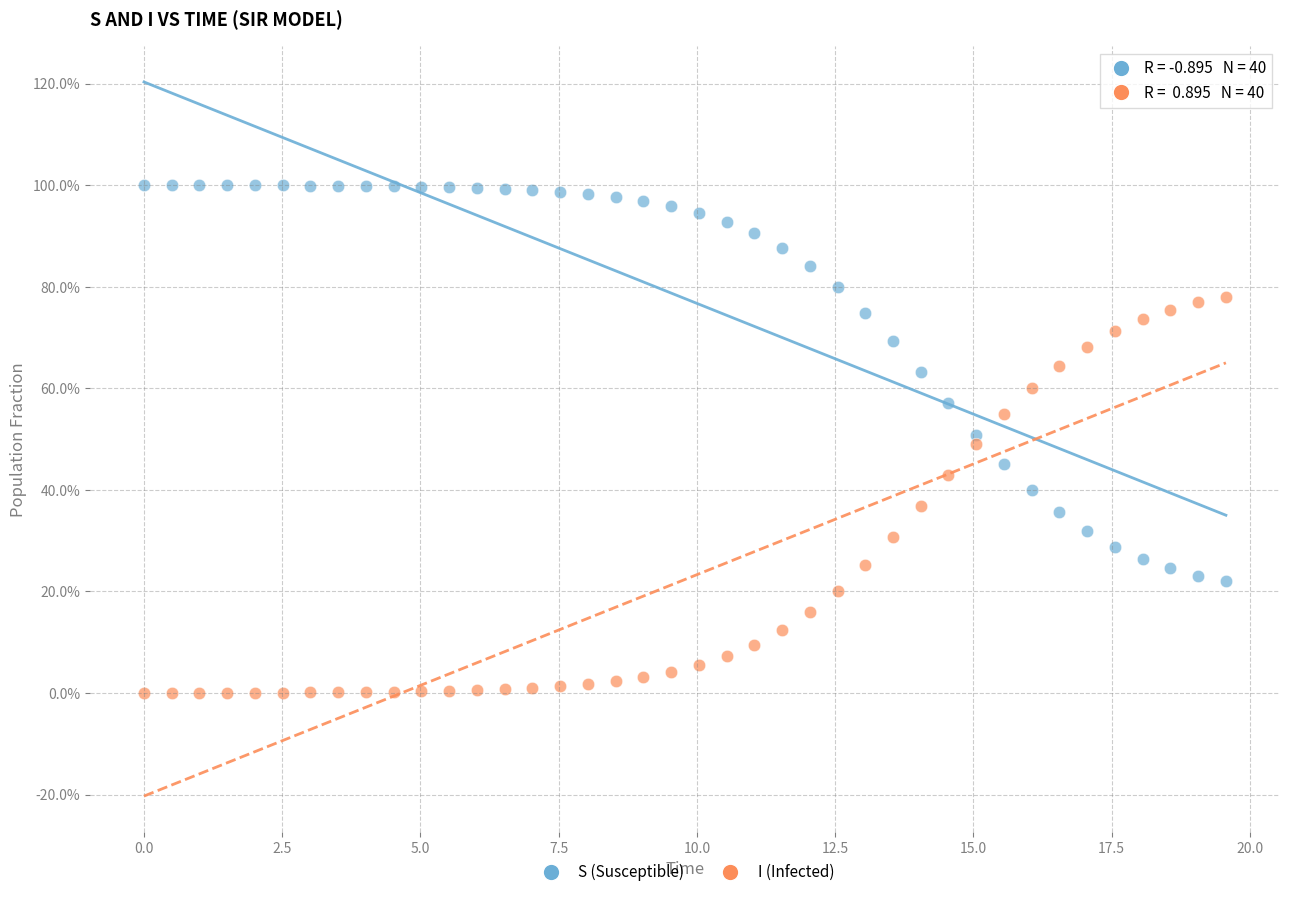

Which series contains the lowest Y value?

I (Infected)